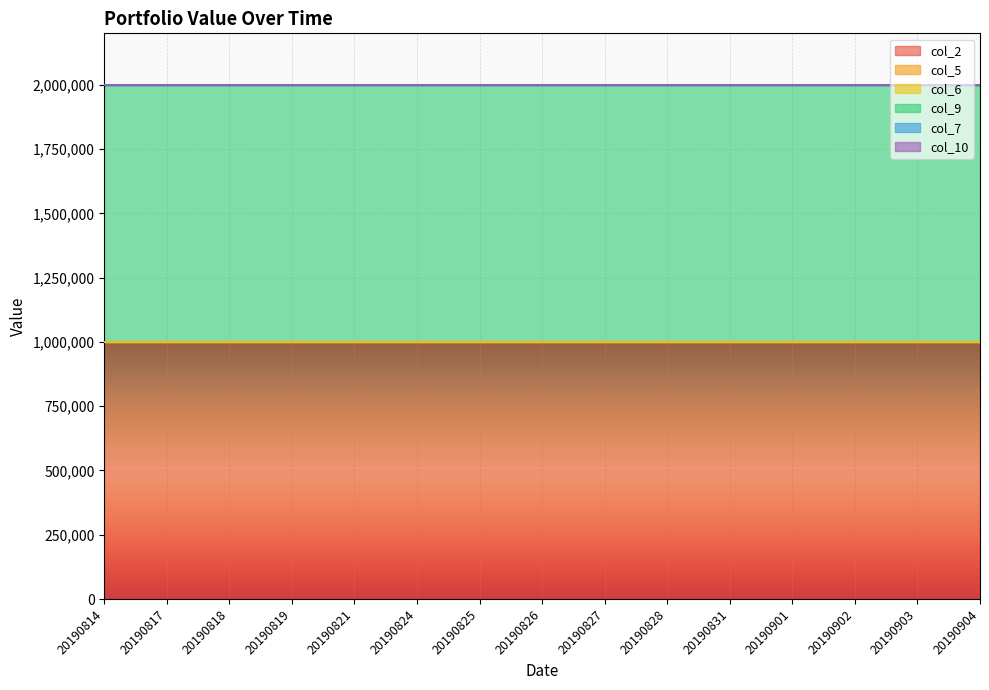

List the labels in order of col_9 value, smallest first.

20190814, 20190817, 20190818, 20190819, 20190821, 20190824, 20190825, 20190826, 20190827, 20190828, 20190831, 20190901, 20190902, 20190903, 20190904